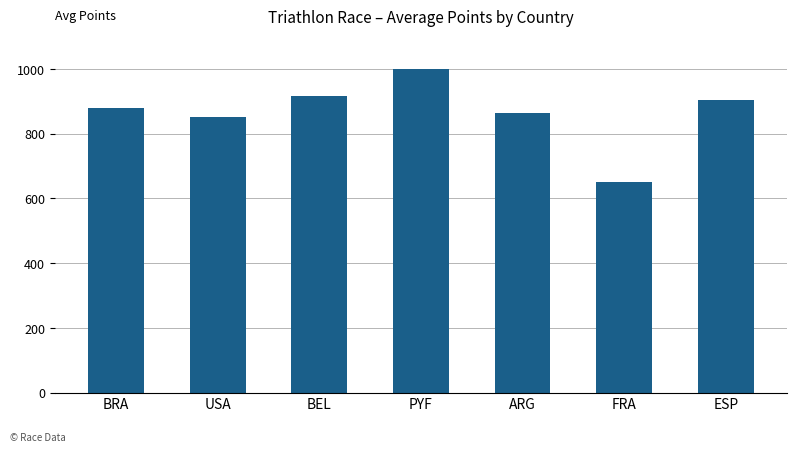

Rank the categories by value from highest to lowest.

PYF, BEL, ESP, BRA, ARG, USA, FRA